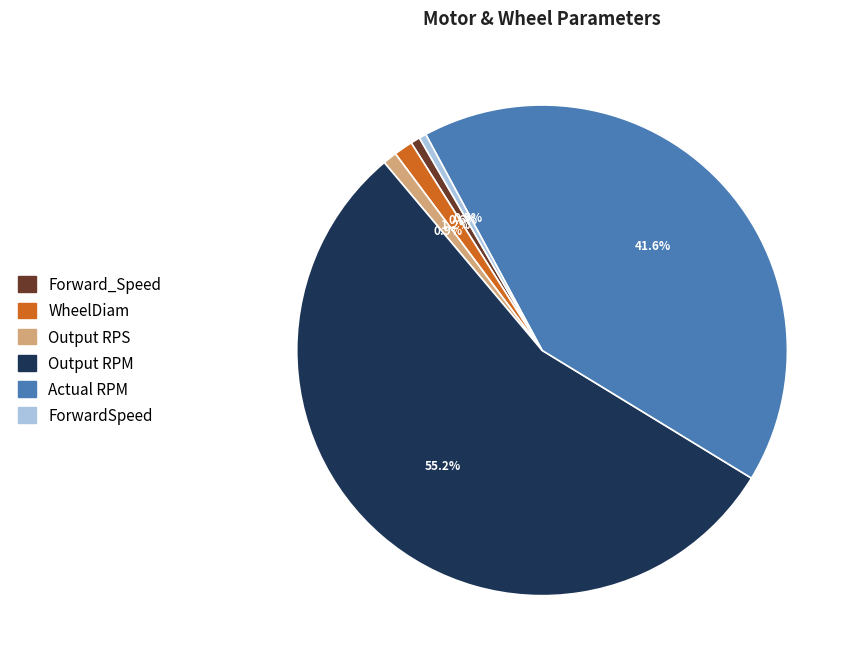

What is the ratio of the value at ForwardSpeed to the value at Forward_Speed?

0.8